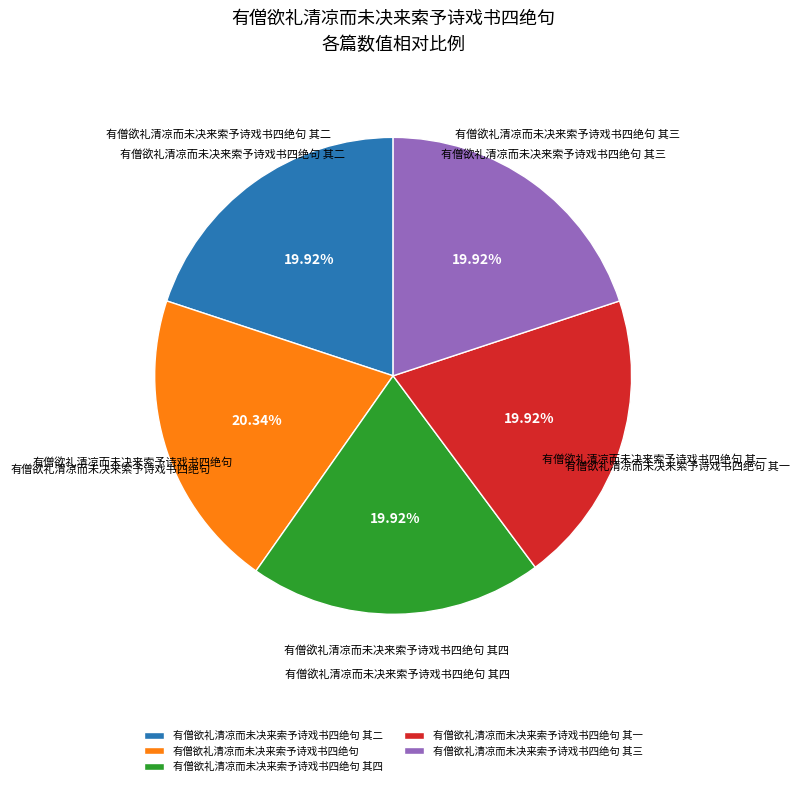

What is the ratio of the value at 有僧欲礼清凉而未决来索予诗戏书四绝句 to the value at 有僧欲礼清凉而未决来索予诗戏书四绝句 其二?

1.0